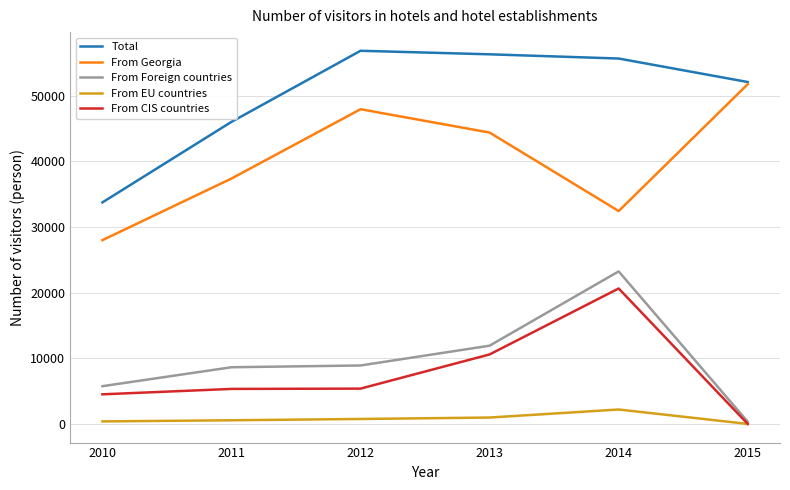

Is the value of From Georgia at 2013 greater than the value of From Foreign countries at 2014?

Yes